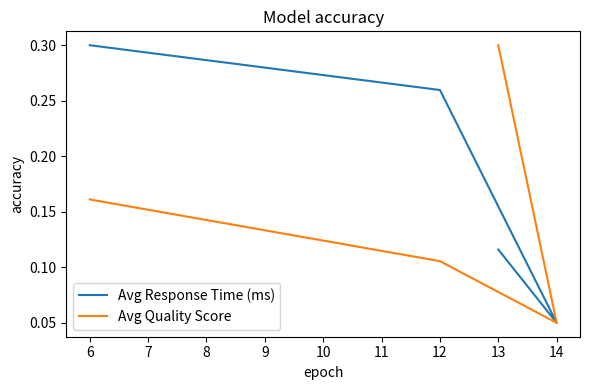

Rank the series by their average value, from lowest to highest.

Avg Quality Score, Avg Response Time (ms)